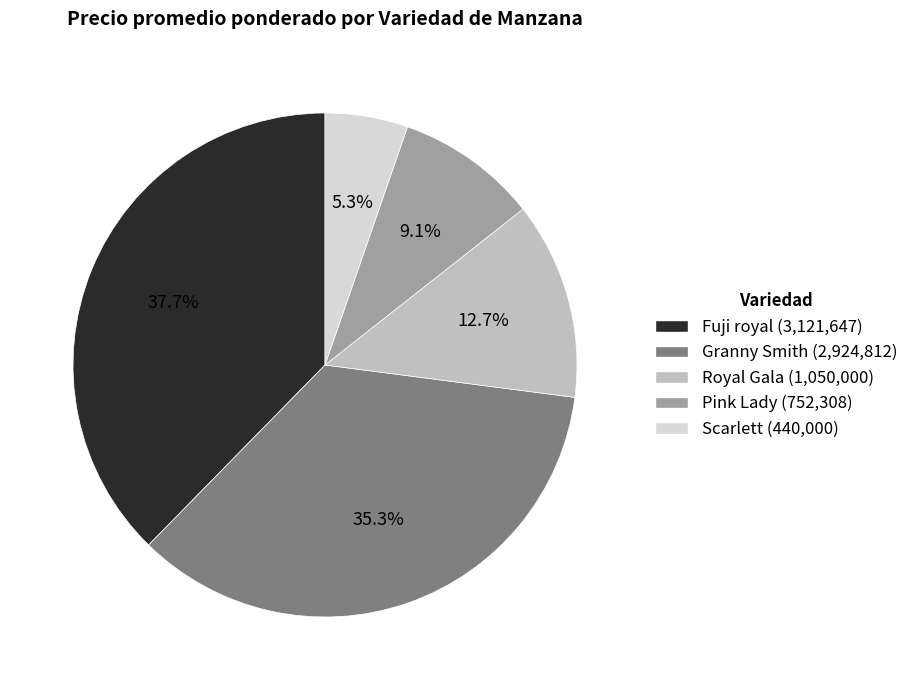

Count the number of slices in the pie.

5